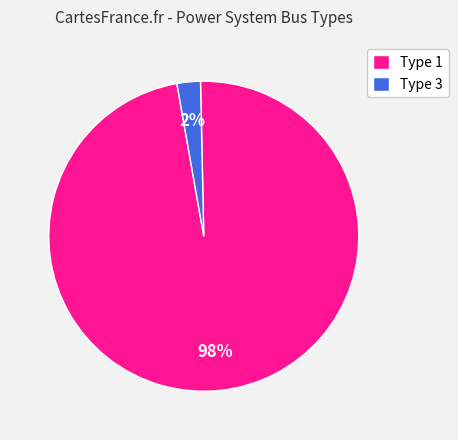

Rank the categories by value from highest to lowest.

Type 1, Type 3